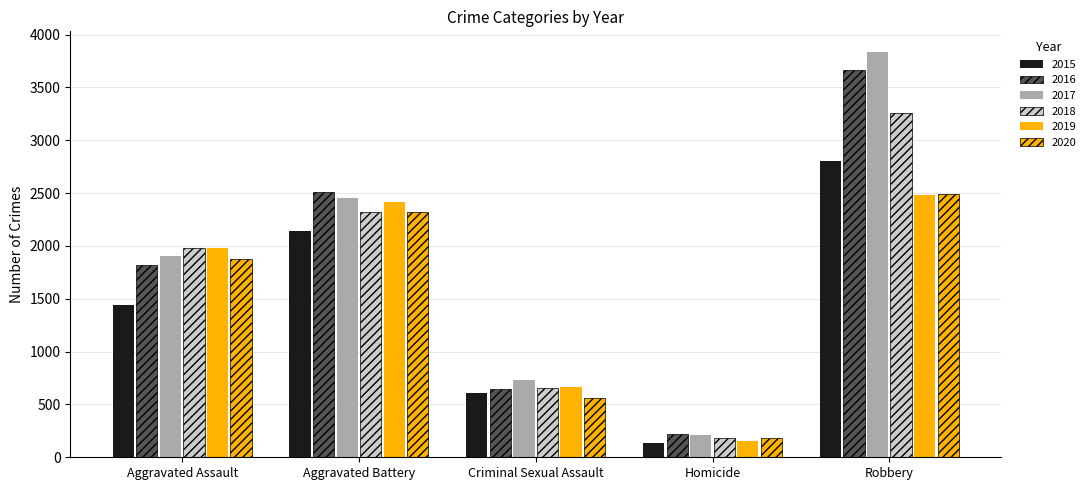

At which category is the sum across all series the highest?

Robbery